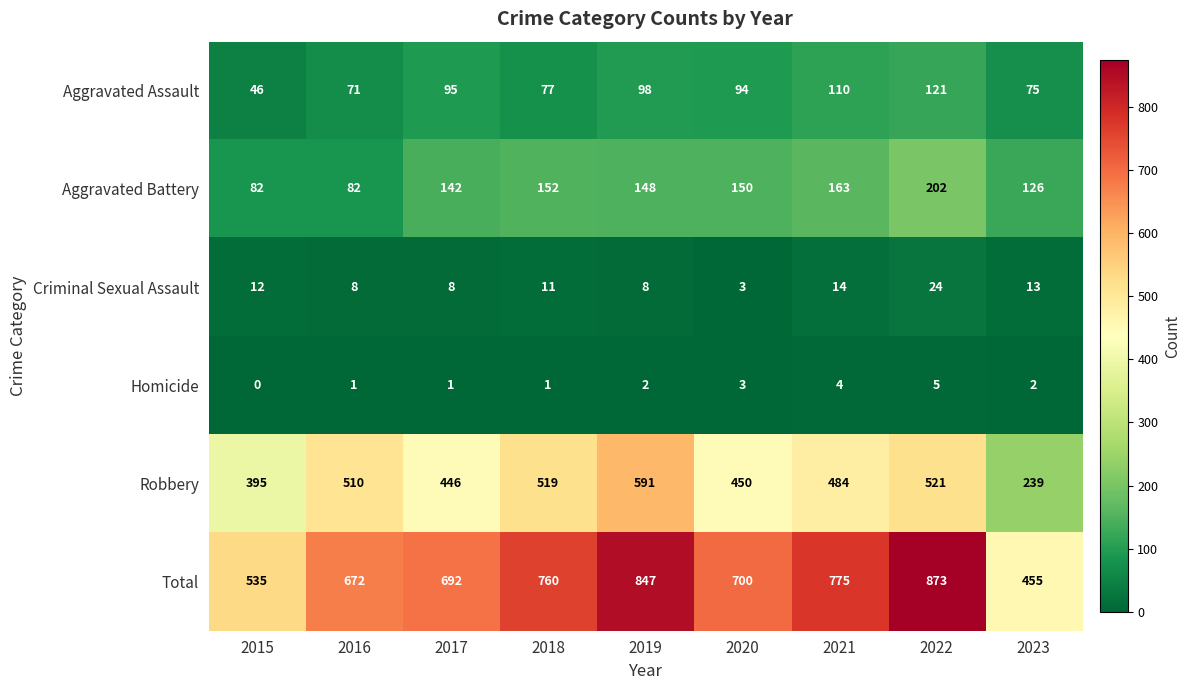

What is the difference between the highest and lowest values at 2016?

671